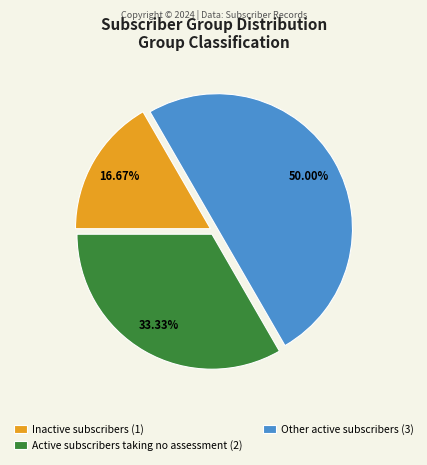

What is the ratio of the value at Other active subscribers to the value at Inactive subscribers?

3.0